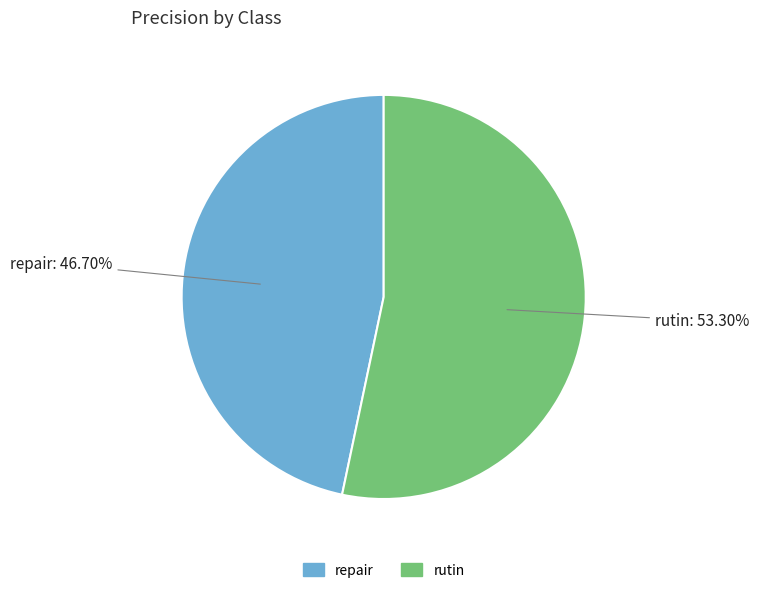

Which slice is the smallest?

repair